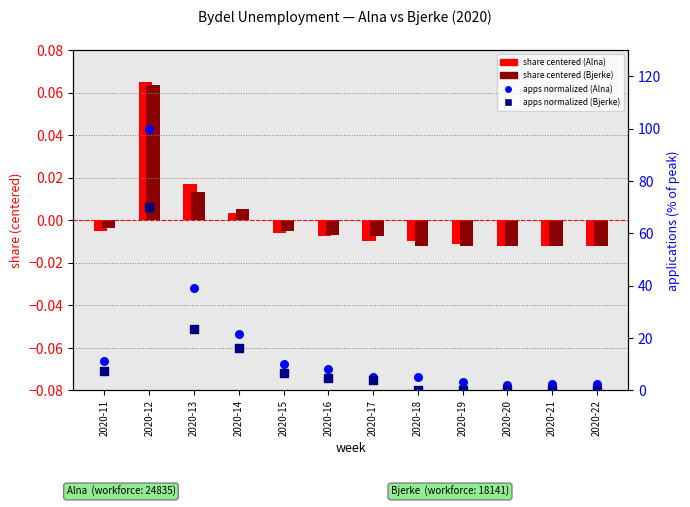

Which series has the largest total across all categories?

Alna apps (normalized)